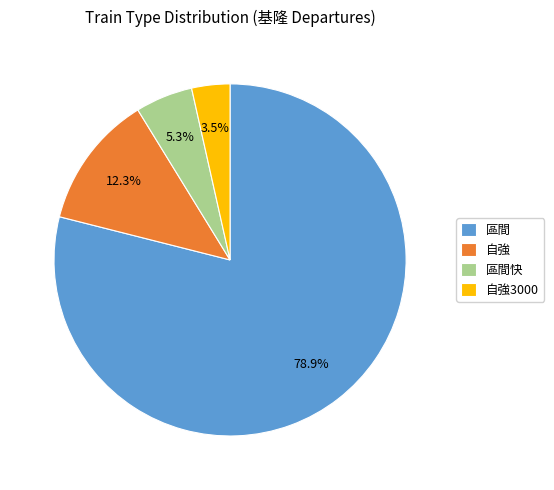

Does 區間 account for over 50% of the chart?

Yes